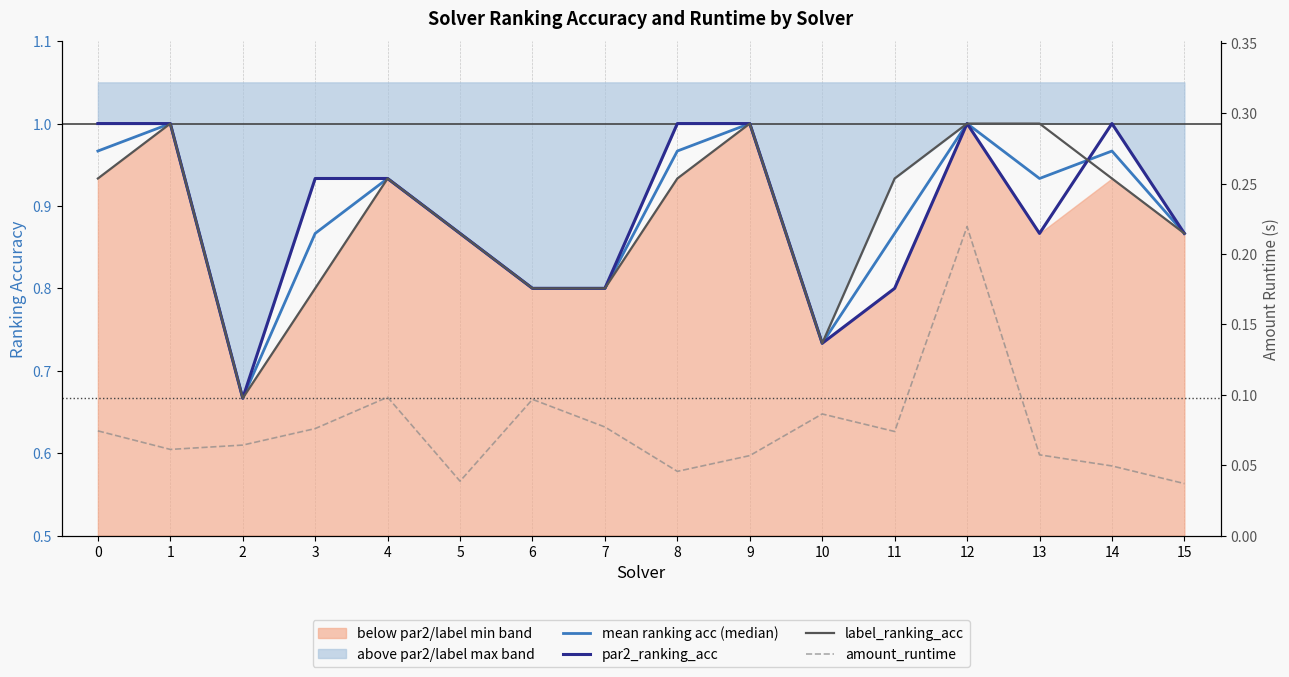

Which category has the highest value in the label_ranking_acc series?

1